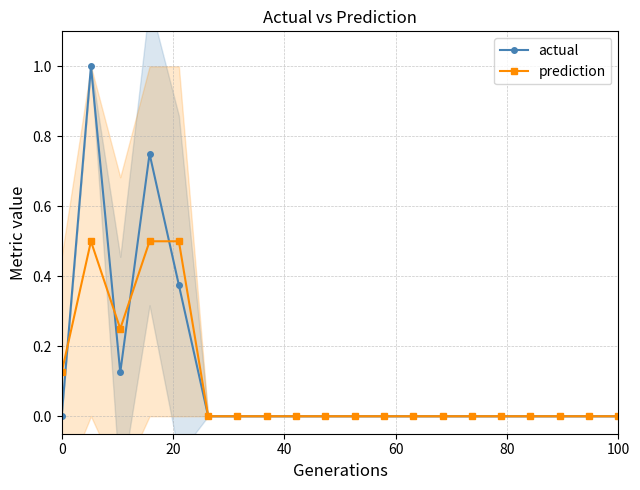

How many times do prediction and actual cross each other?

4